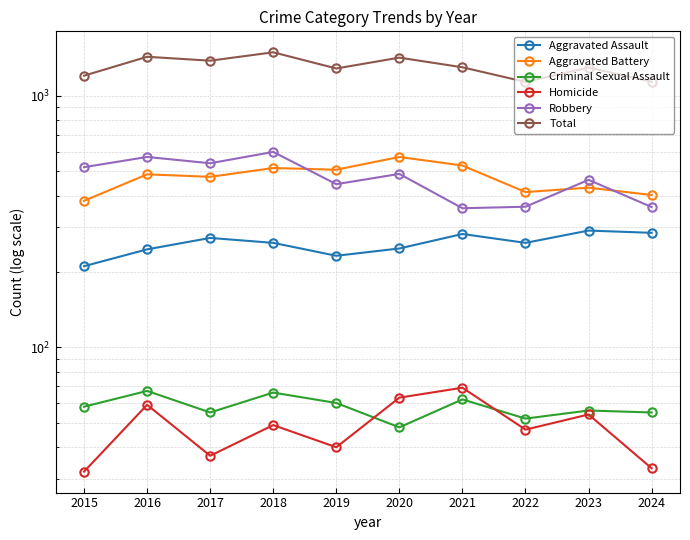

What is the sum of the Criminal Sexual Assault values at 2020 and 2023?

104